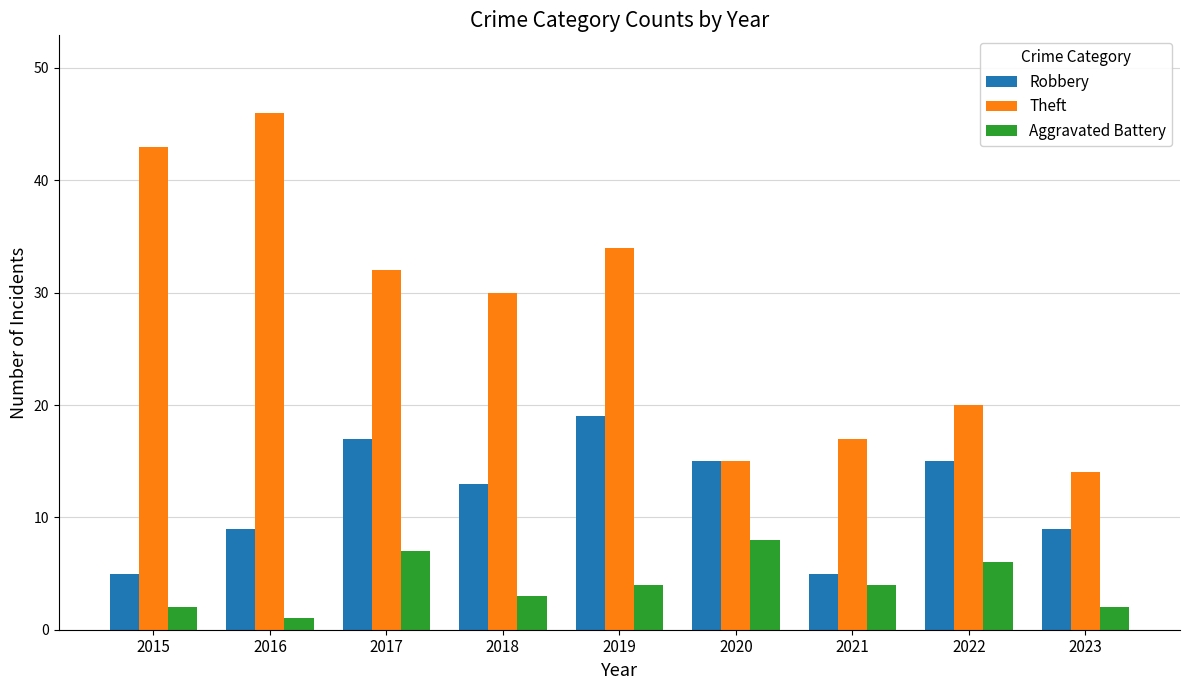

Rank the series by their average value, from highest to lowest.

Theft, Robbery, Aggravated Battery